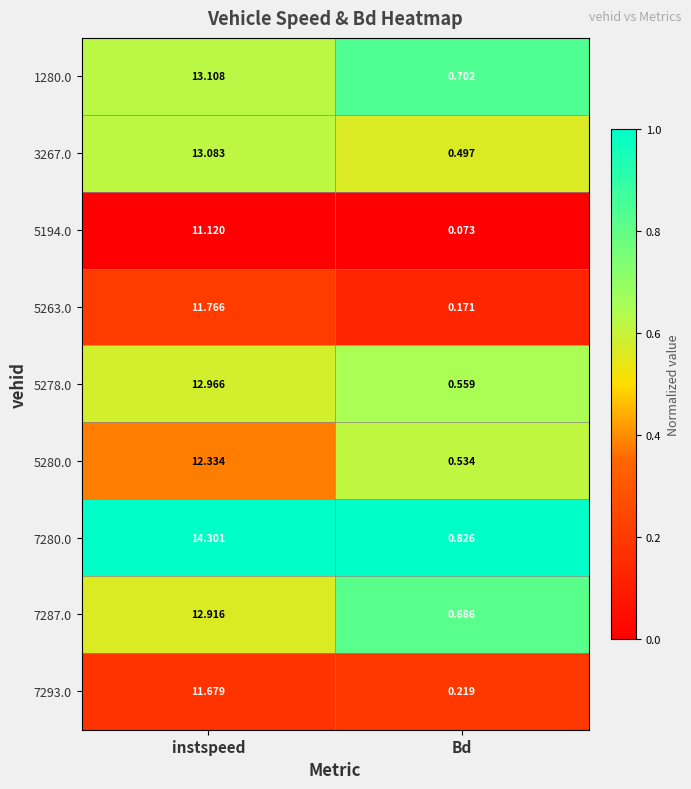

Where does the 5263.0 series first go above 11?

instspeed